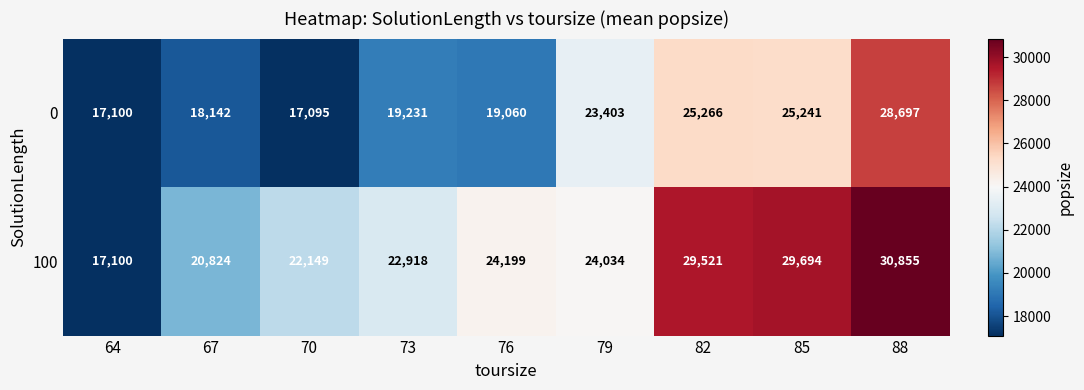

True or false: 0 has a value of 3504 at 64.

False